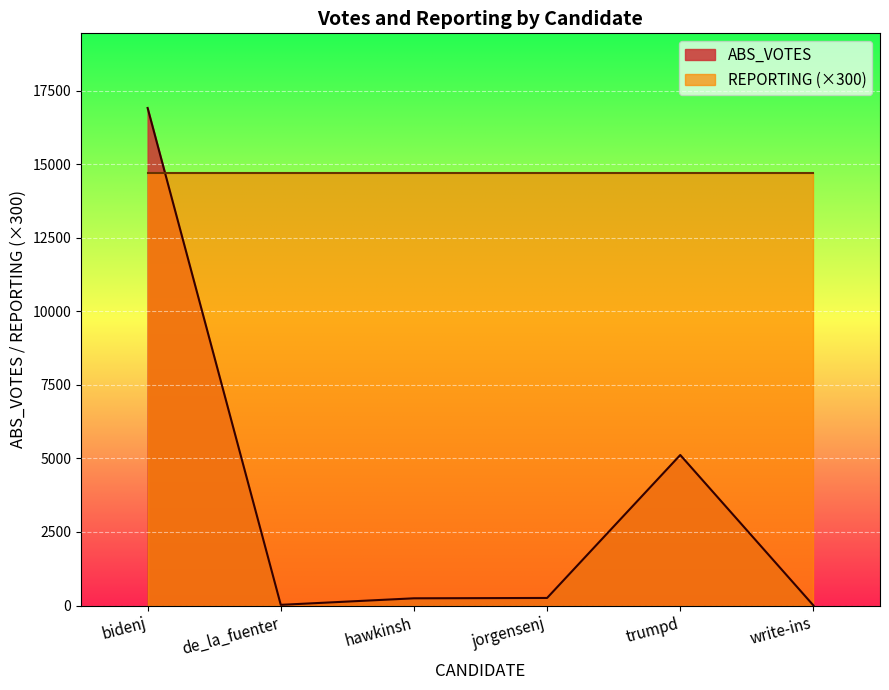

At which category does the chart reach its peak across all series?

bidenj